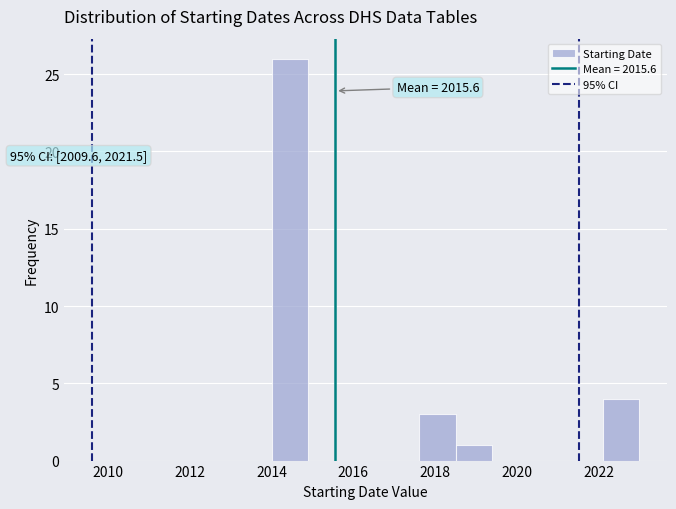

Over which range of the x-axis is the bar tallest?

2014.0 to 2014.9